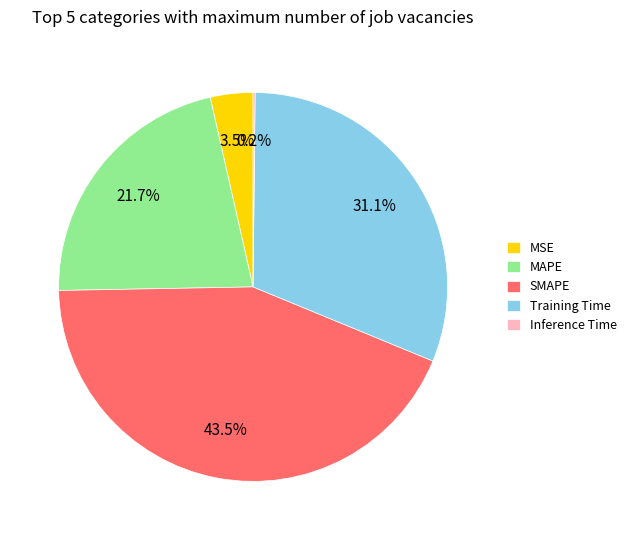

What is the largest slice in the pie chart?

SMAPE